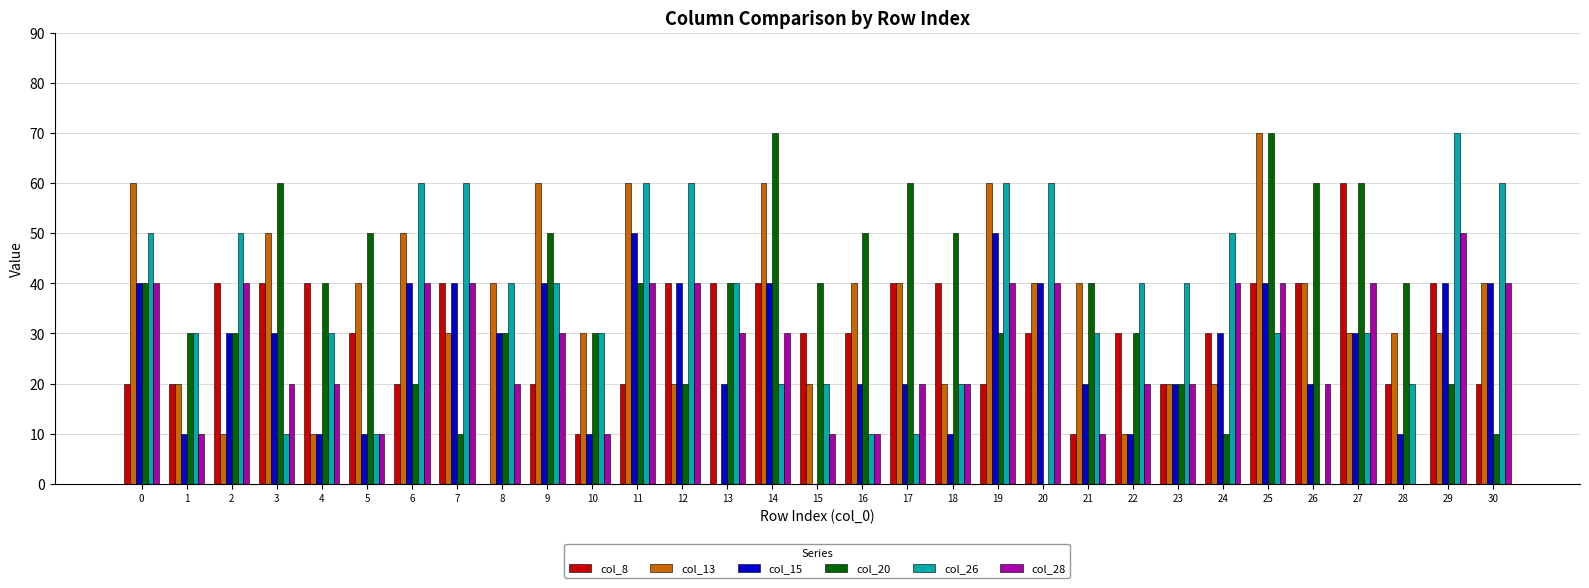

Count the number of categories in the chart.

31